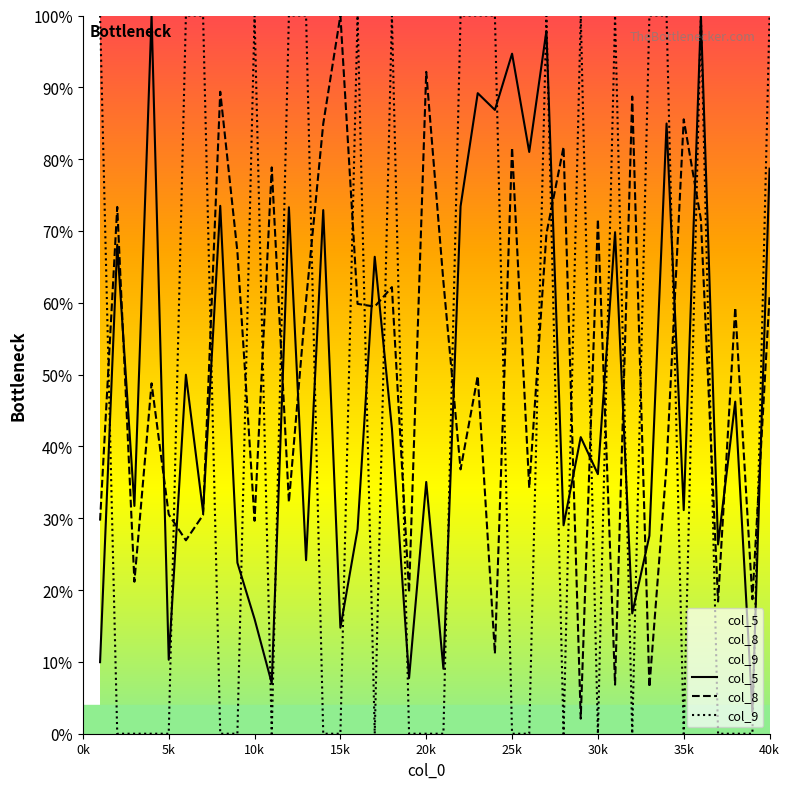

Which series has the largest range (max minus min)?

col_9